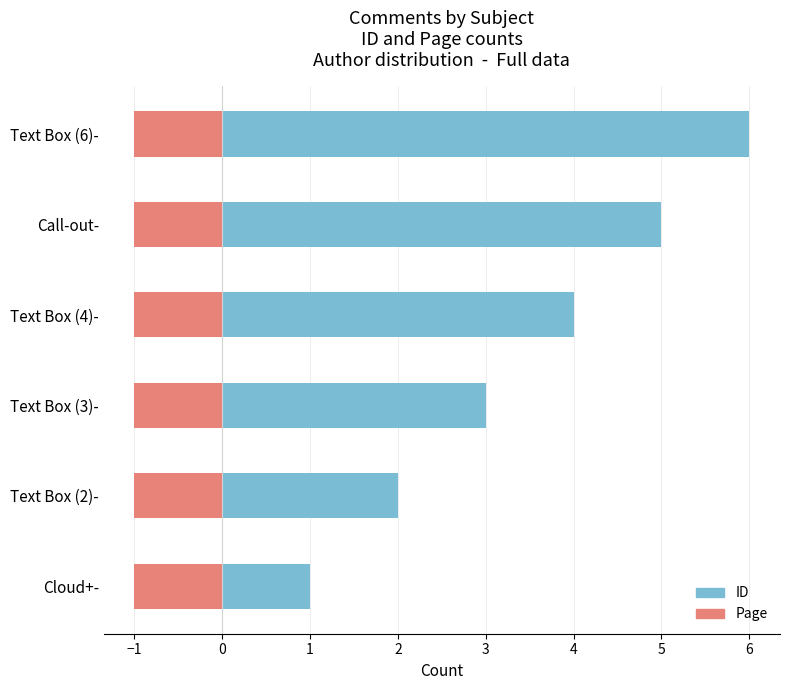

How many series are shown in this chart?

2